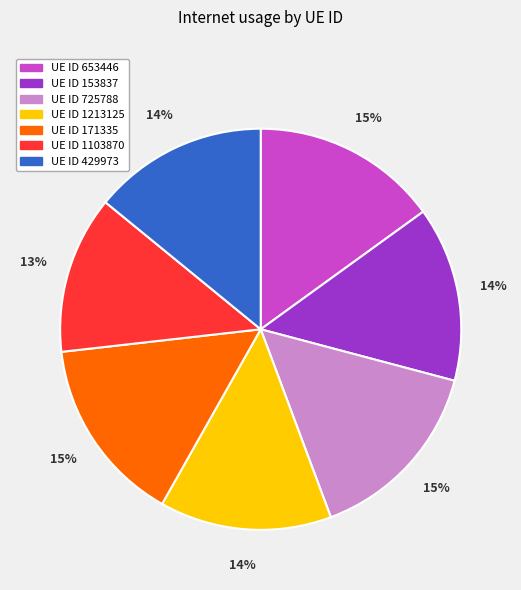

Is there any slice that represents more than half of the pie?

No